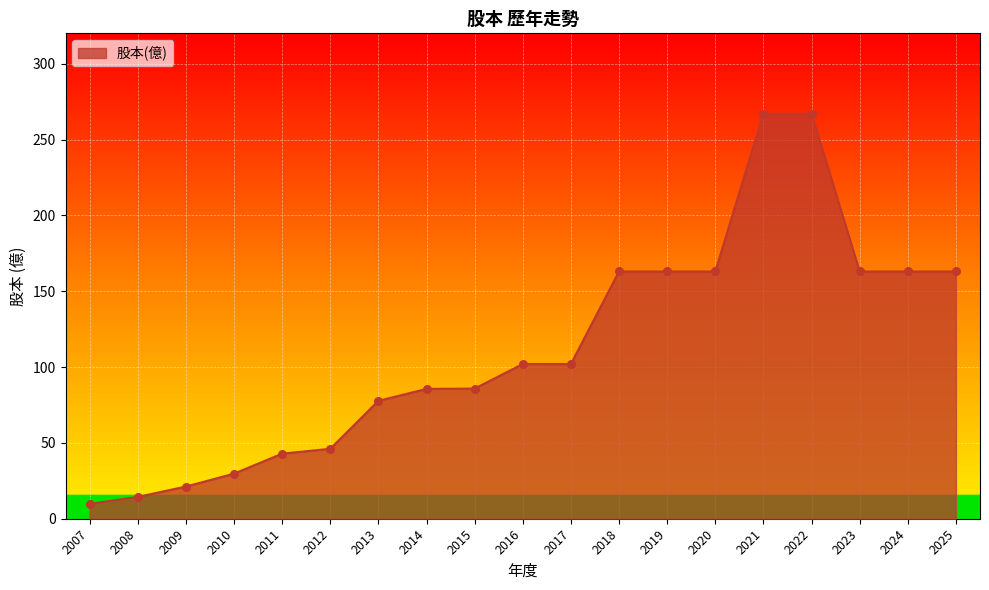

What is the change in value from 2009 to 2023?

+141.8